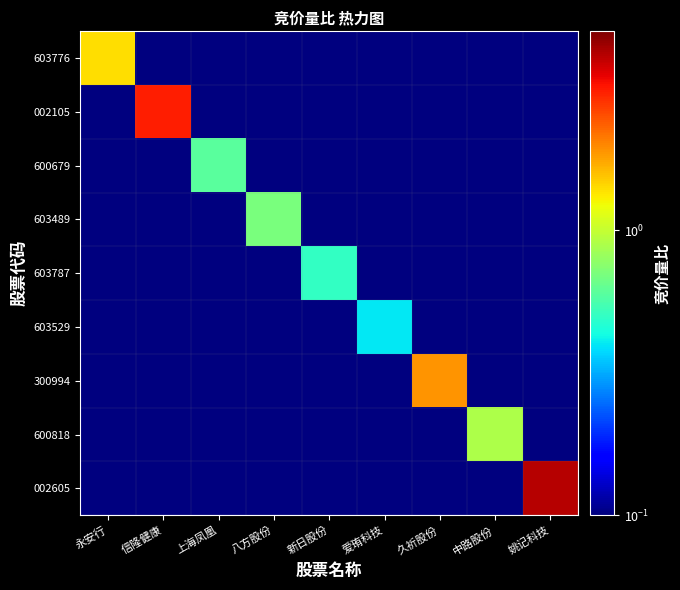

Which has a higher value, 姚记科技 or 信隆健康?

姚记科技